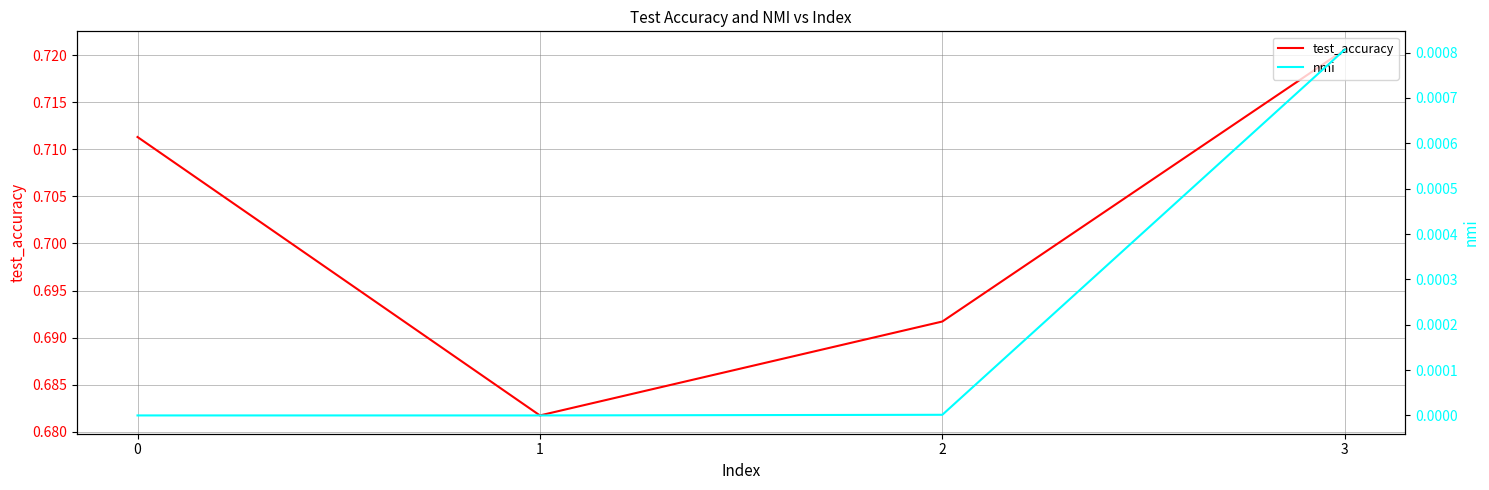

True or false: nmi and test_accuracy cross at least once.

False